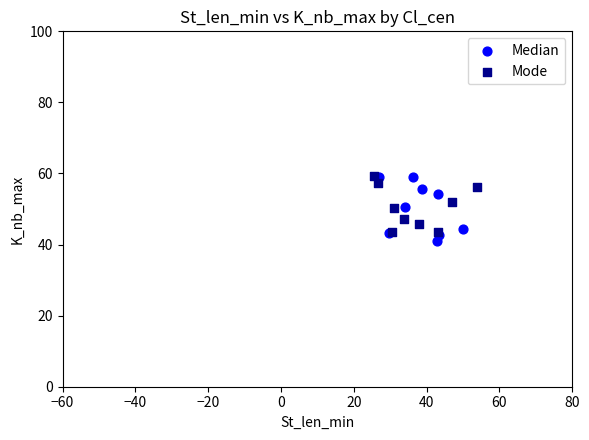

Which series has the largest Y range (max minus min)?

Median